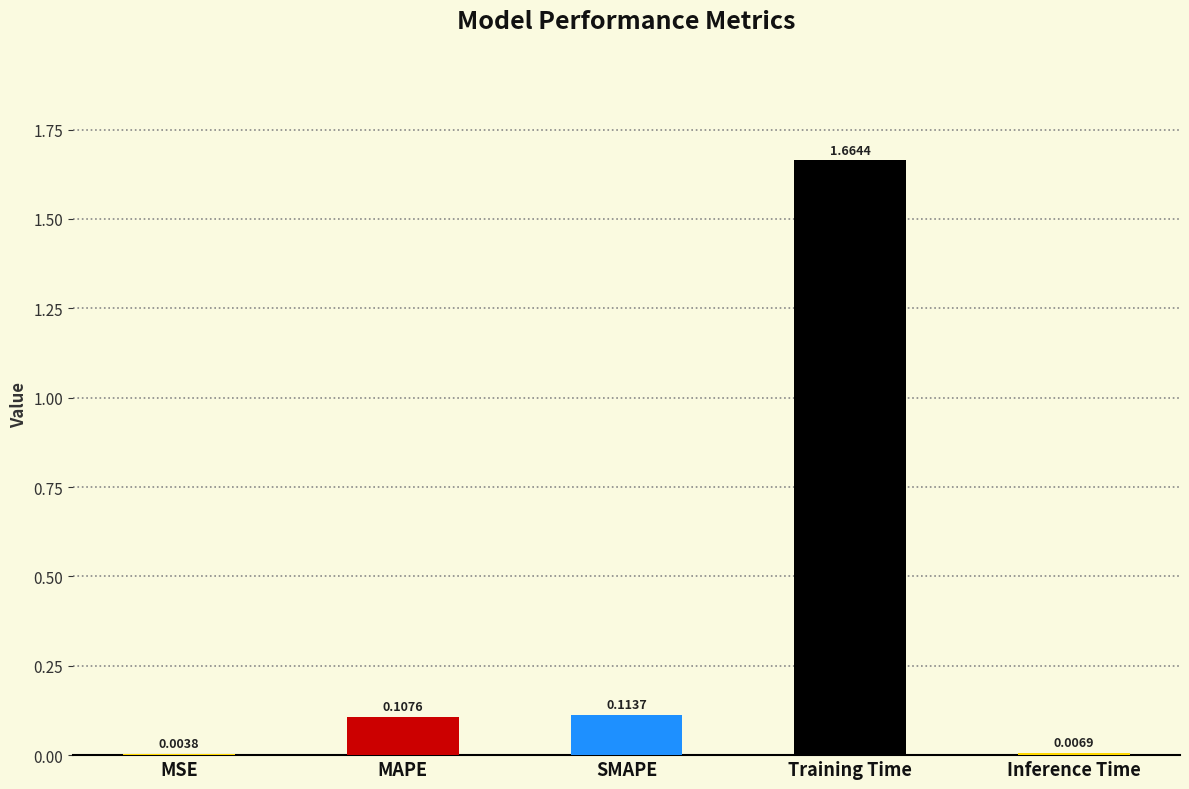

What is the sum of all values?

1.9